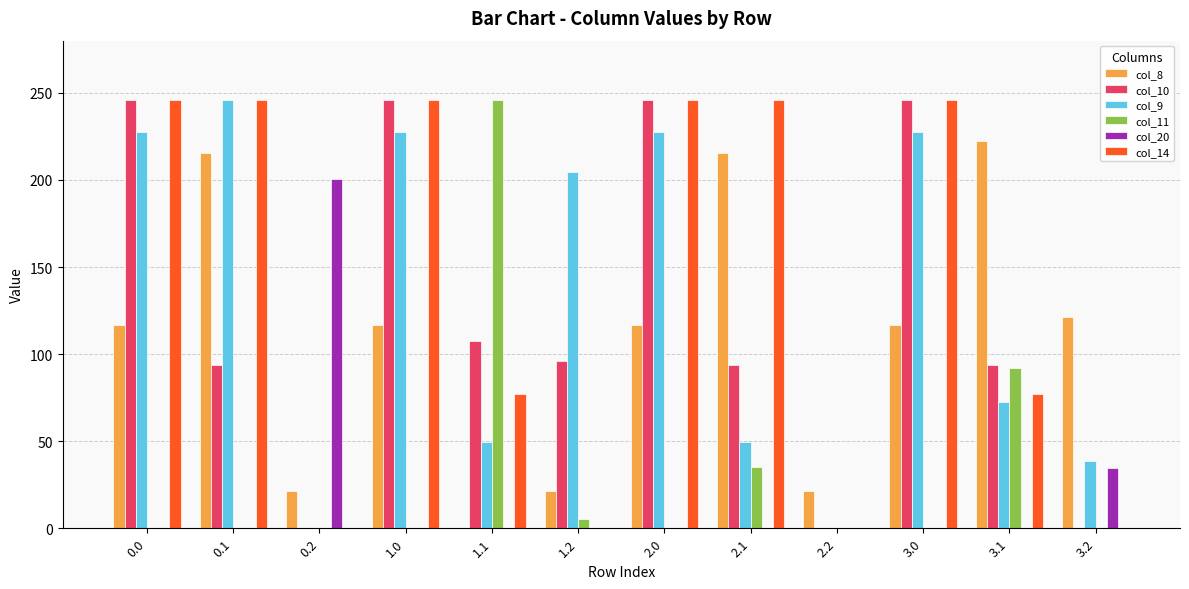

What is the sum of the col_8 values at 3.1 and 1.2?

243.6